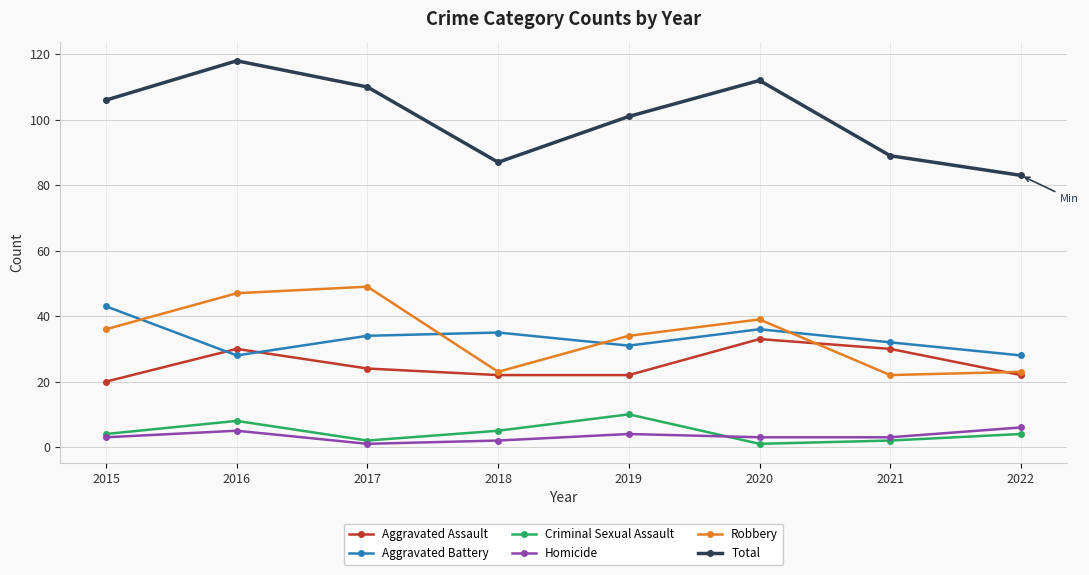

Reading left to right, list all the values displayed in this chart.

Aggravated Assault: 2015=20	2016=30	2017=24	2018=22	2019=22	2020=33	2021=30	2022=22
Aggravated Battery: 2015=43	2016=28	2017=34	2018=35	2019=31	2020=36	2021=32	2022=28
Criminal Sexual Assault: 2015=4	2016=8	2017=2	2018=5	2019=10	2020=1	2021=2	2022=4
Homicide: 2015=3	2016=5	2017=1	2018=2	2019=4	2020=3	2021=3	2022=6
Robbery: 2015=36	2016=47	2017=49	2018=23	2019=34	2020=39	2021=22	2022=23
Total: 2015=106	2016=118	2017=110	2018=87	2019=101	2020=112	2021=89	2022=83